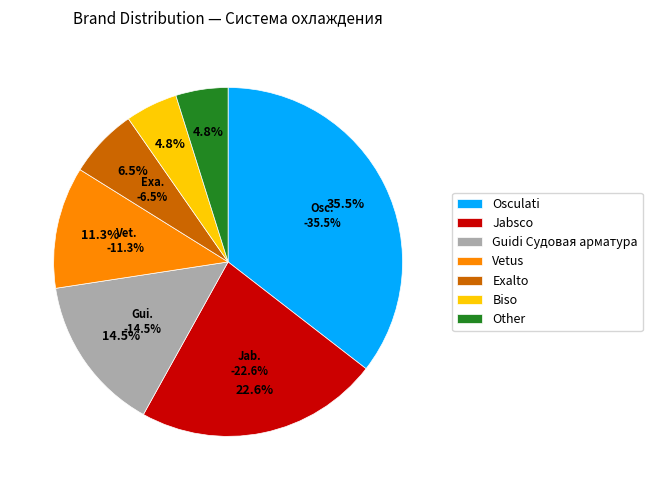

What is the ratio of the value at Osculati to the value at Exalto?

5.5